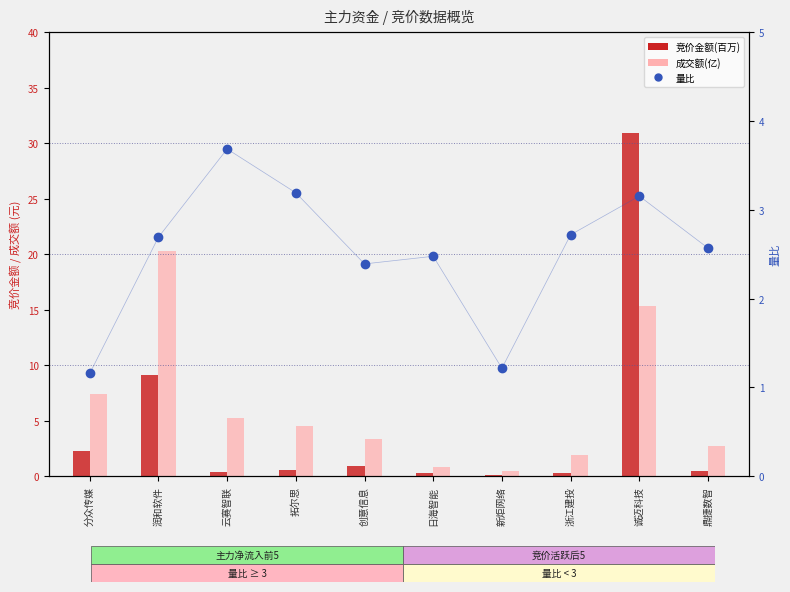

How many categories are shown in the chart?

10